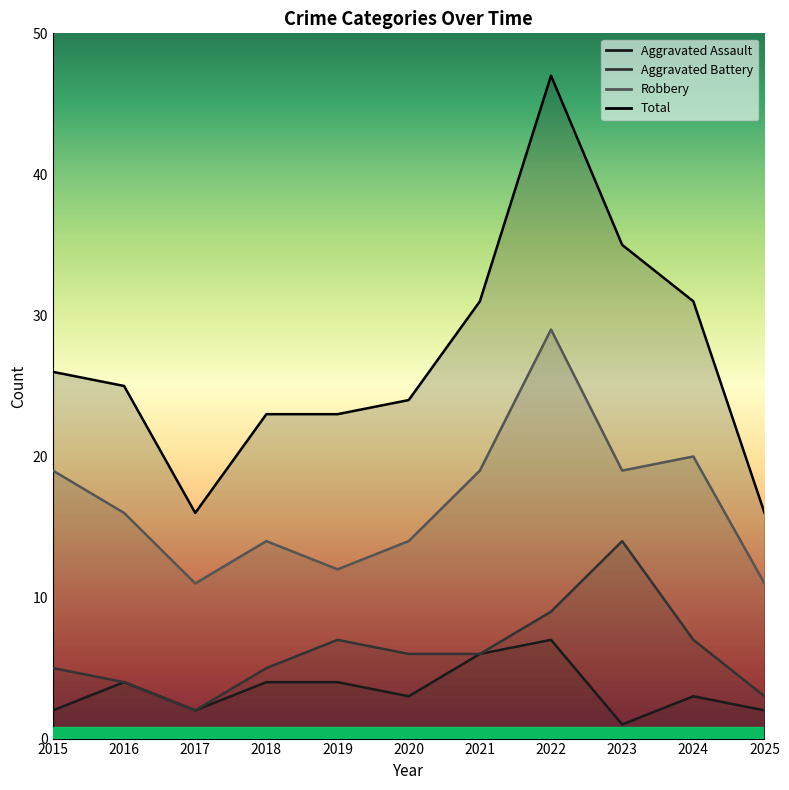

Rank the series by their maximum value, from highest to lowest.

Total, Robbery, Aggravated Battery, Aggravated Assault